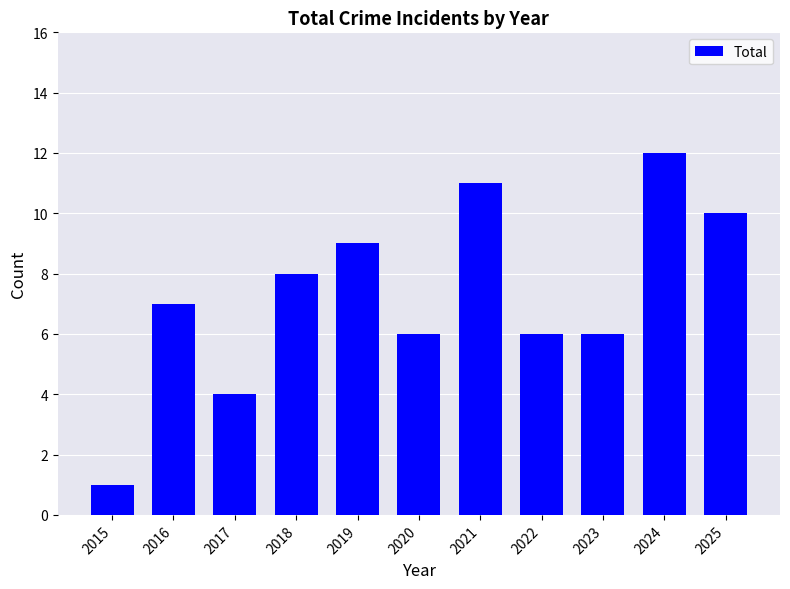

Reading left to right, list all the values displayed in this chart.

2015=1	2016=7	2017=4	2018=8	2019=9	2020=6	2021=11	2022=6	2023=6	2024=12	2025=10